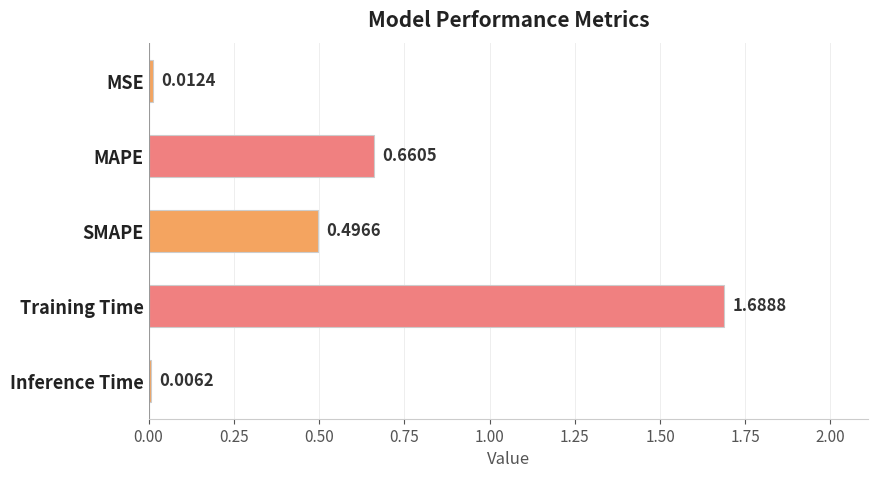

What is the change in value from MAPE to Training Time?

+1.0